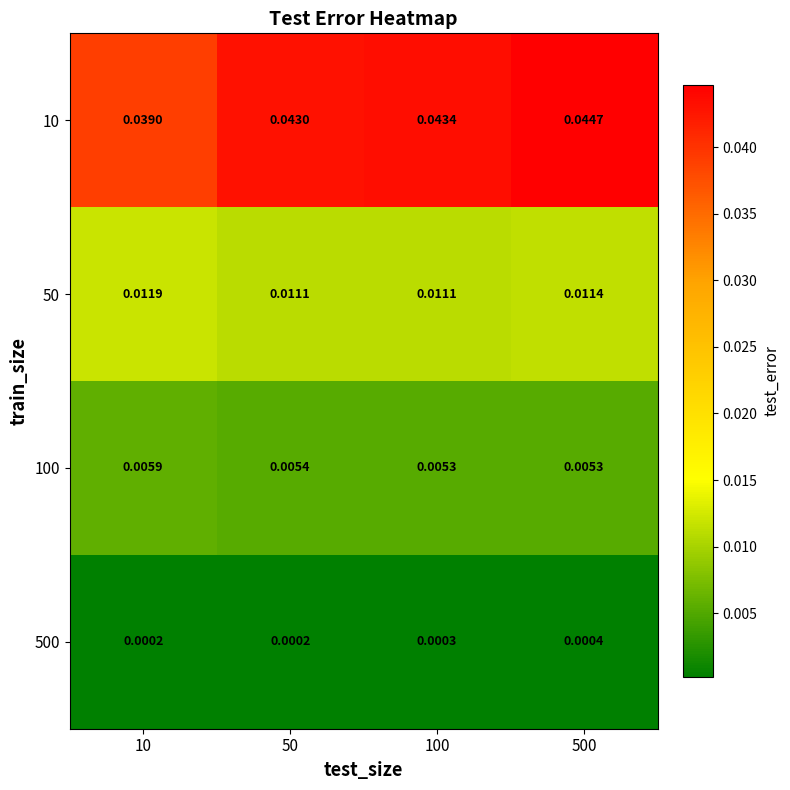

Which category has the highest value across all series?

500